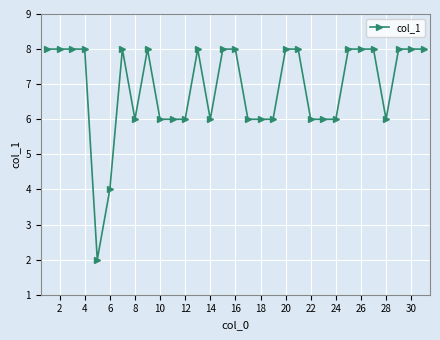

What is the maximum value shown in the chart?

8